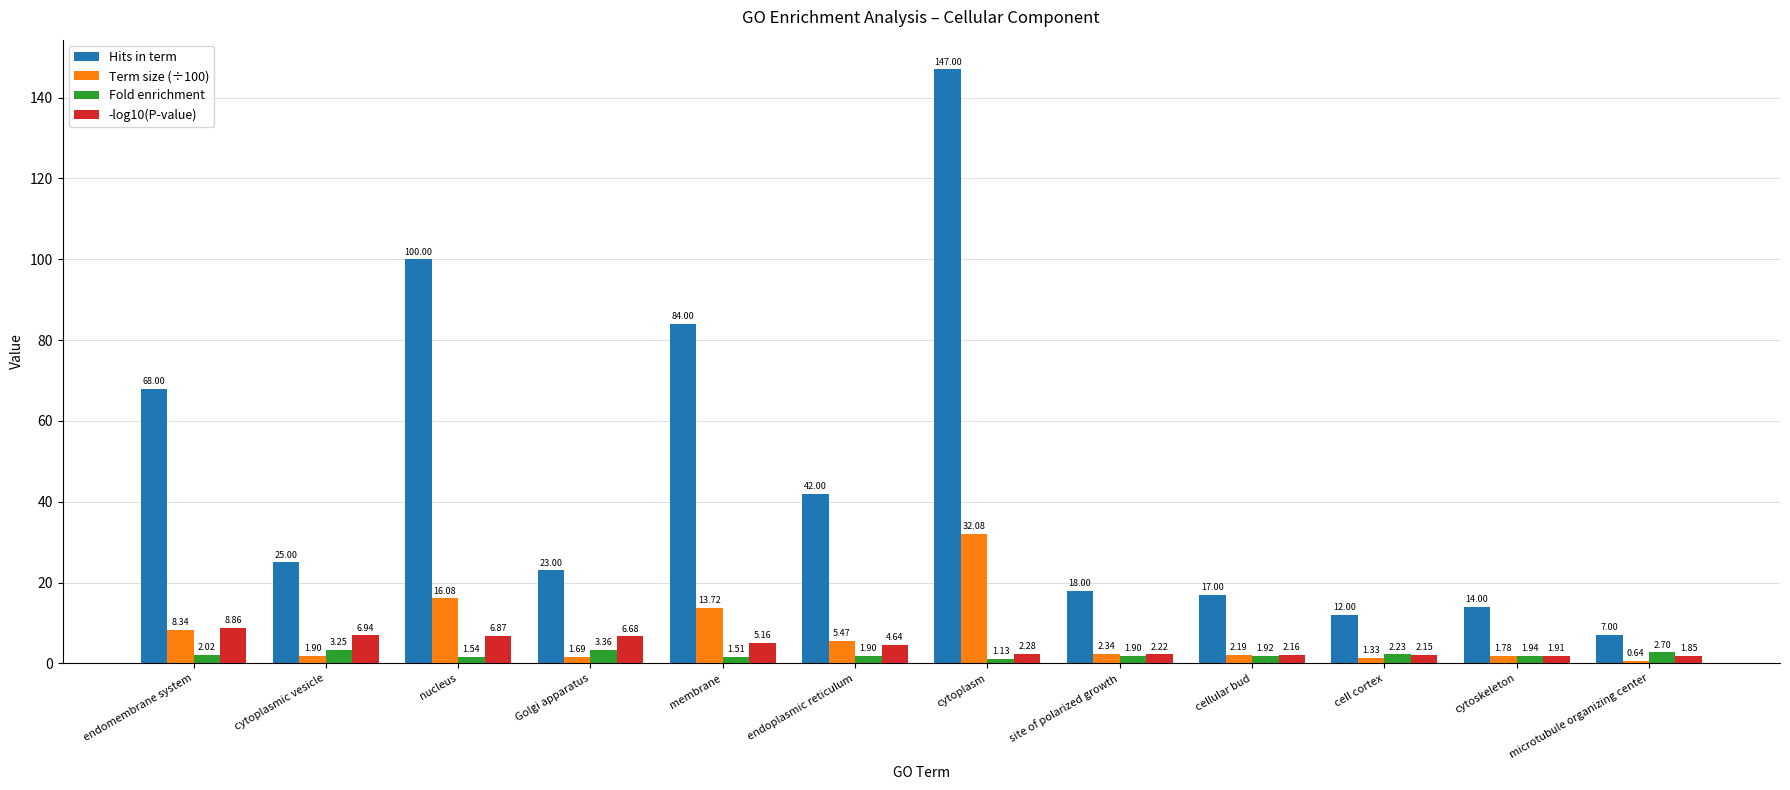

How many bars are there in total?

48